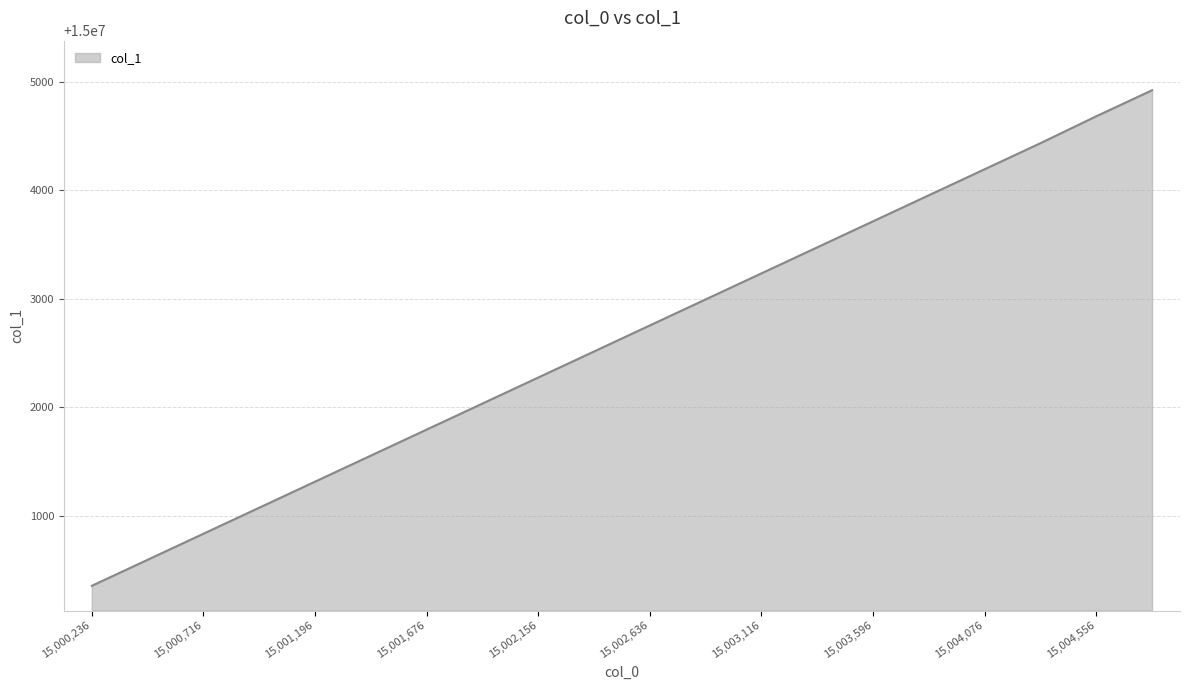

What is the smallest value displayed?

15000356